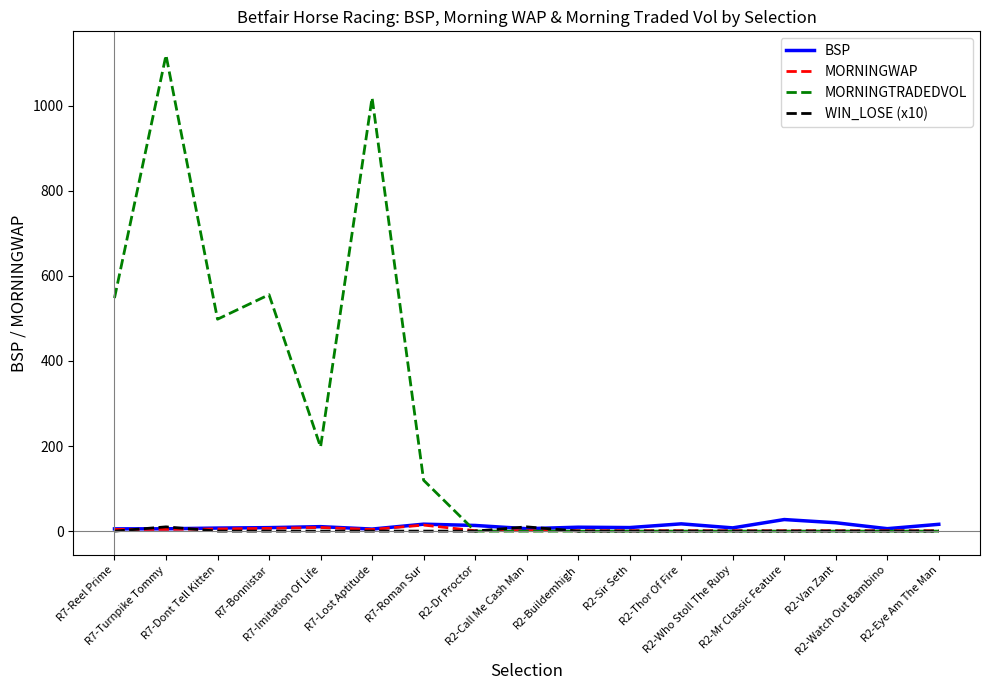

What is the difference between the maximum and second lowest values in the MORNINGTRADEDVOL series?

1119.0